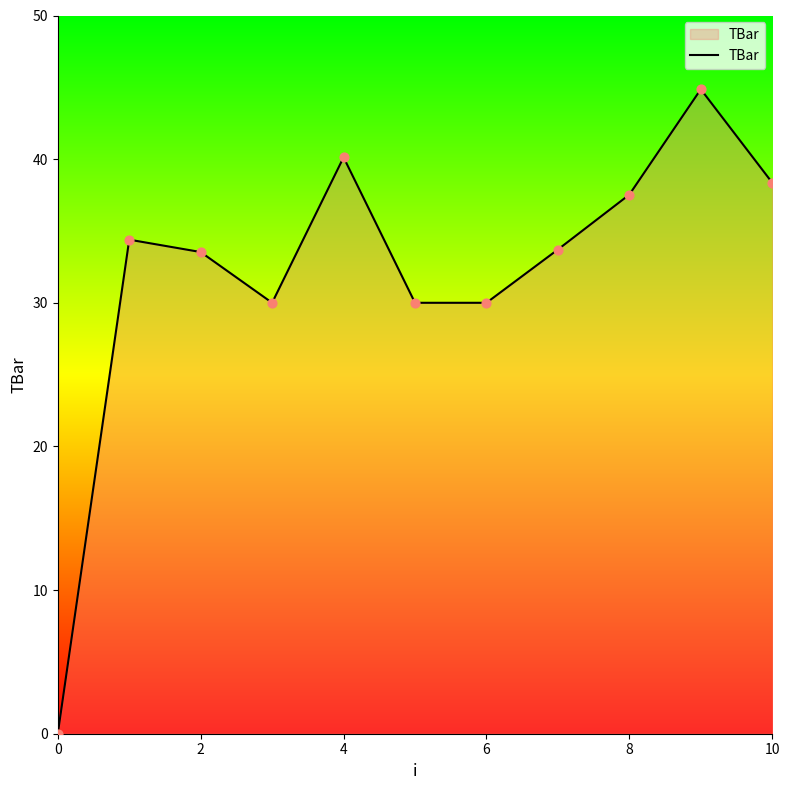

What is the greatest value displayed?

44.9